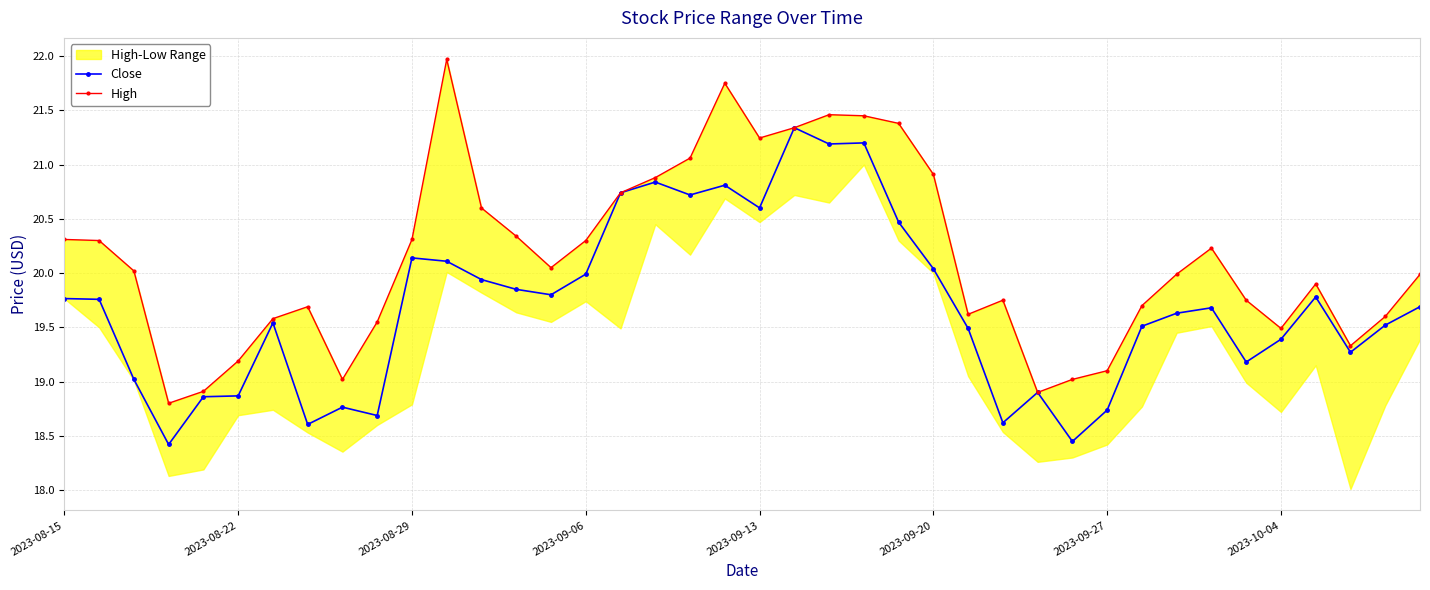

True or false: High and Close cross at least once.

False